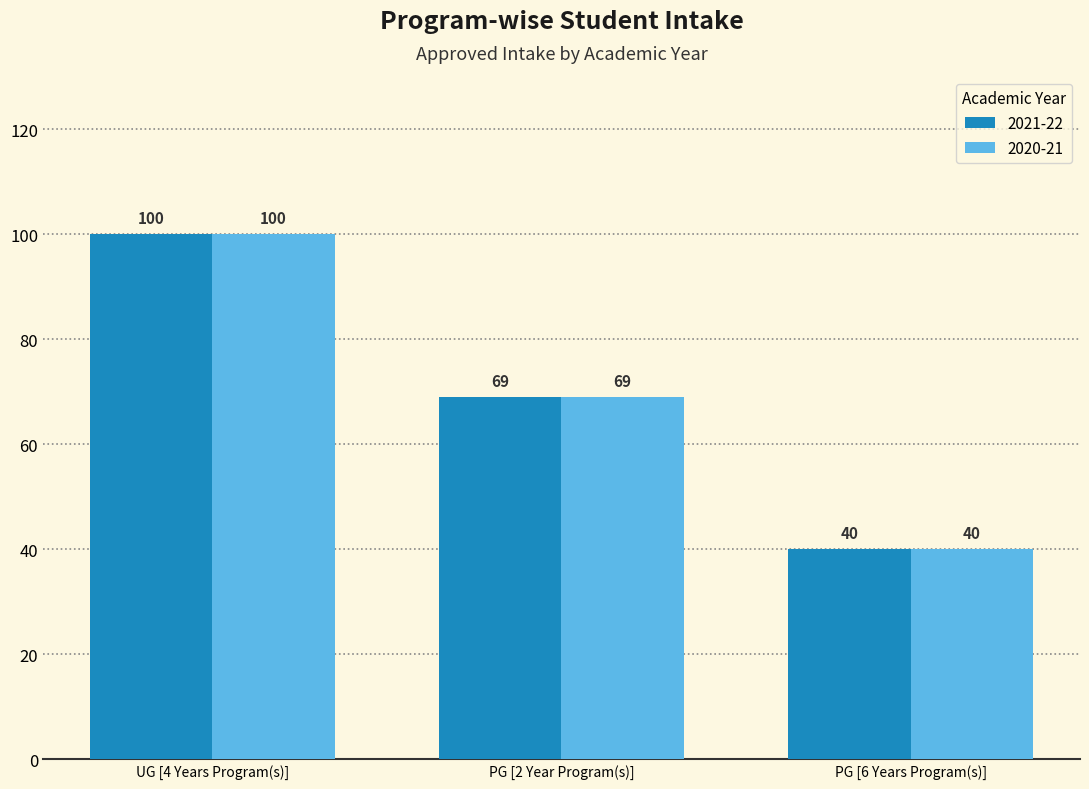

Does the chart contain stacked bars?

No